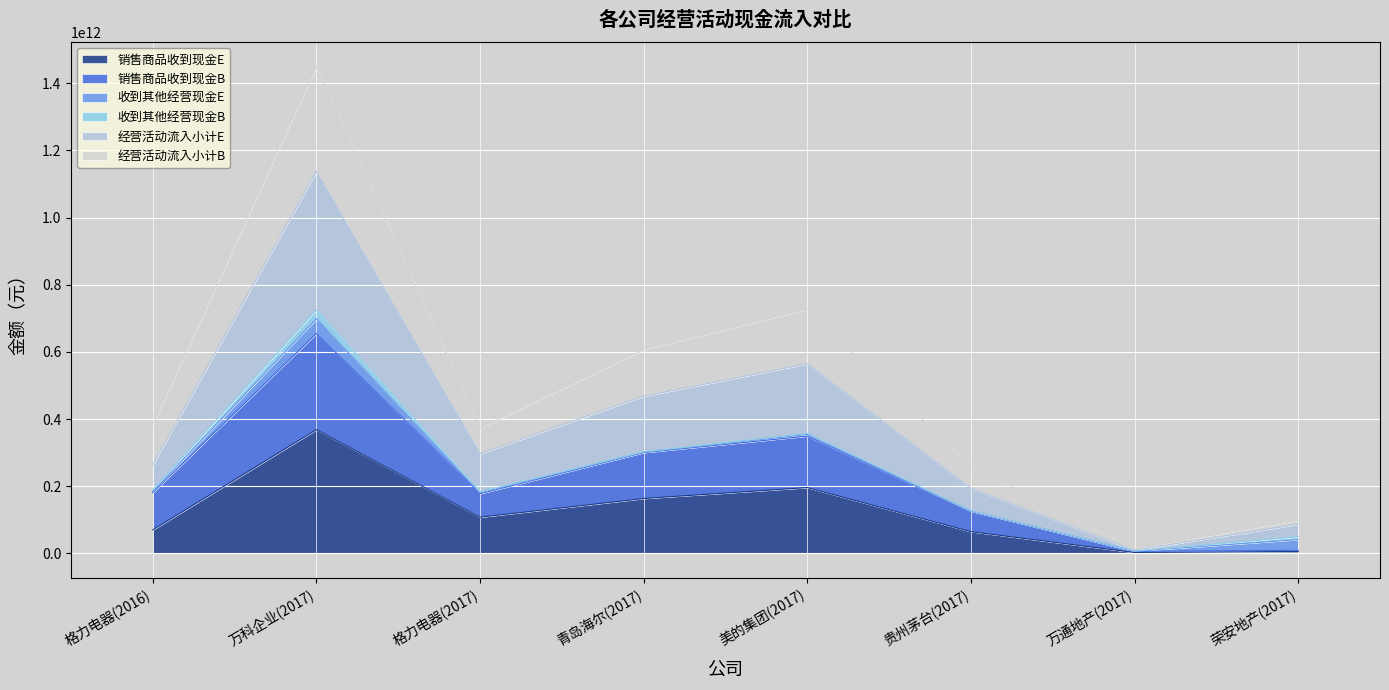

Does the chart display data point markers on the line(s)?

No